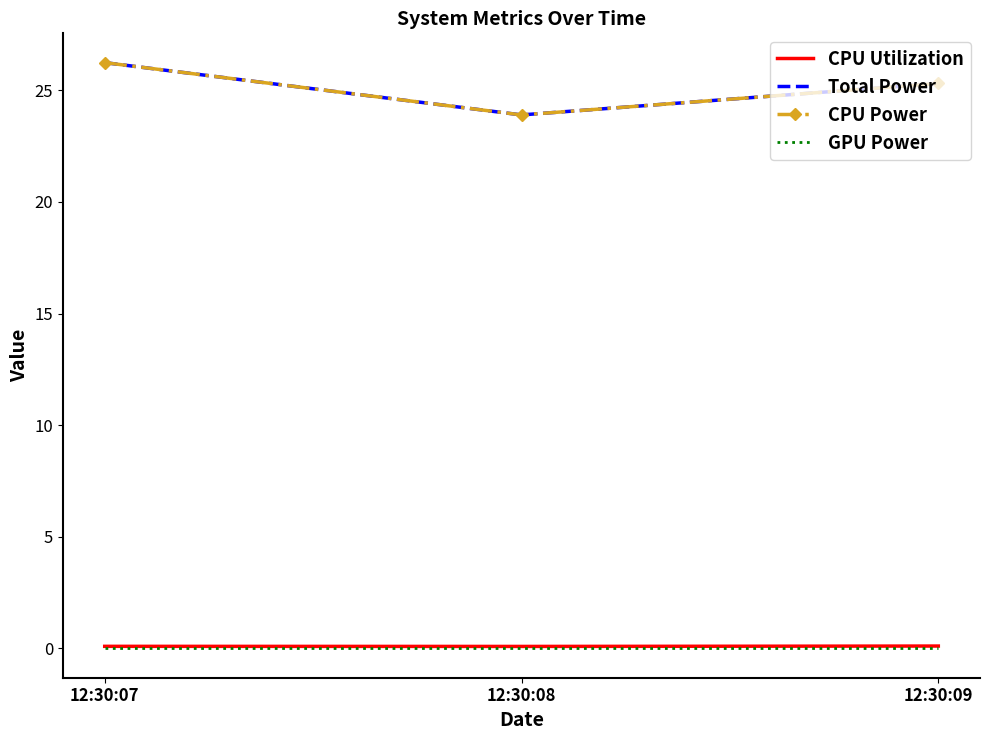

Count the Total Power values in the range 23 to 26.

2